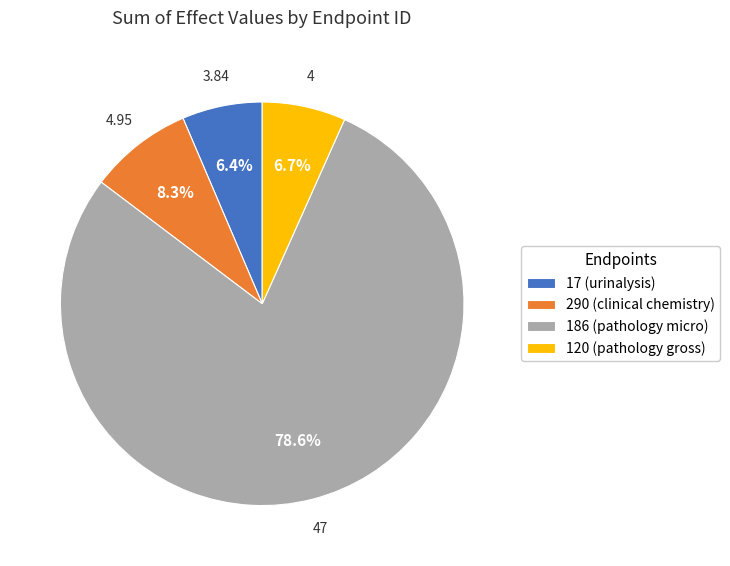

Which slice is the largest?

186 (pathology micro)